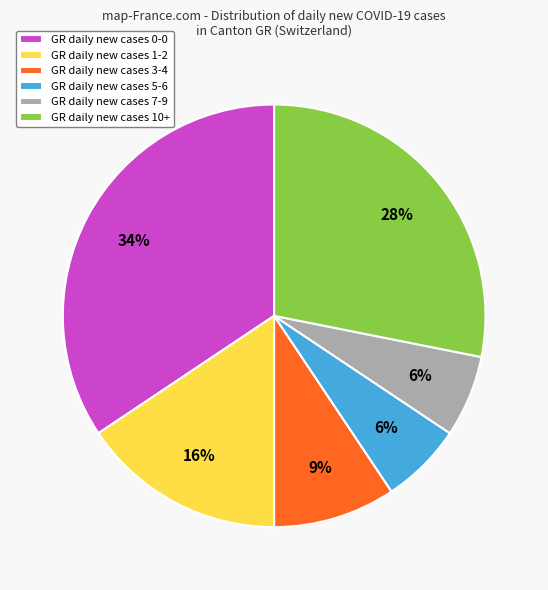

To the nearest percent, what is the difference between the largest and smallest slice percentages?

28%